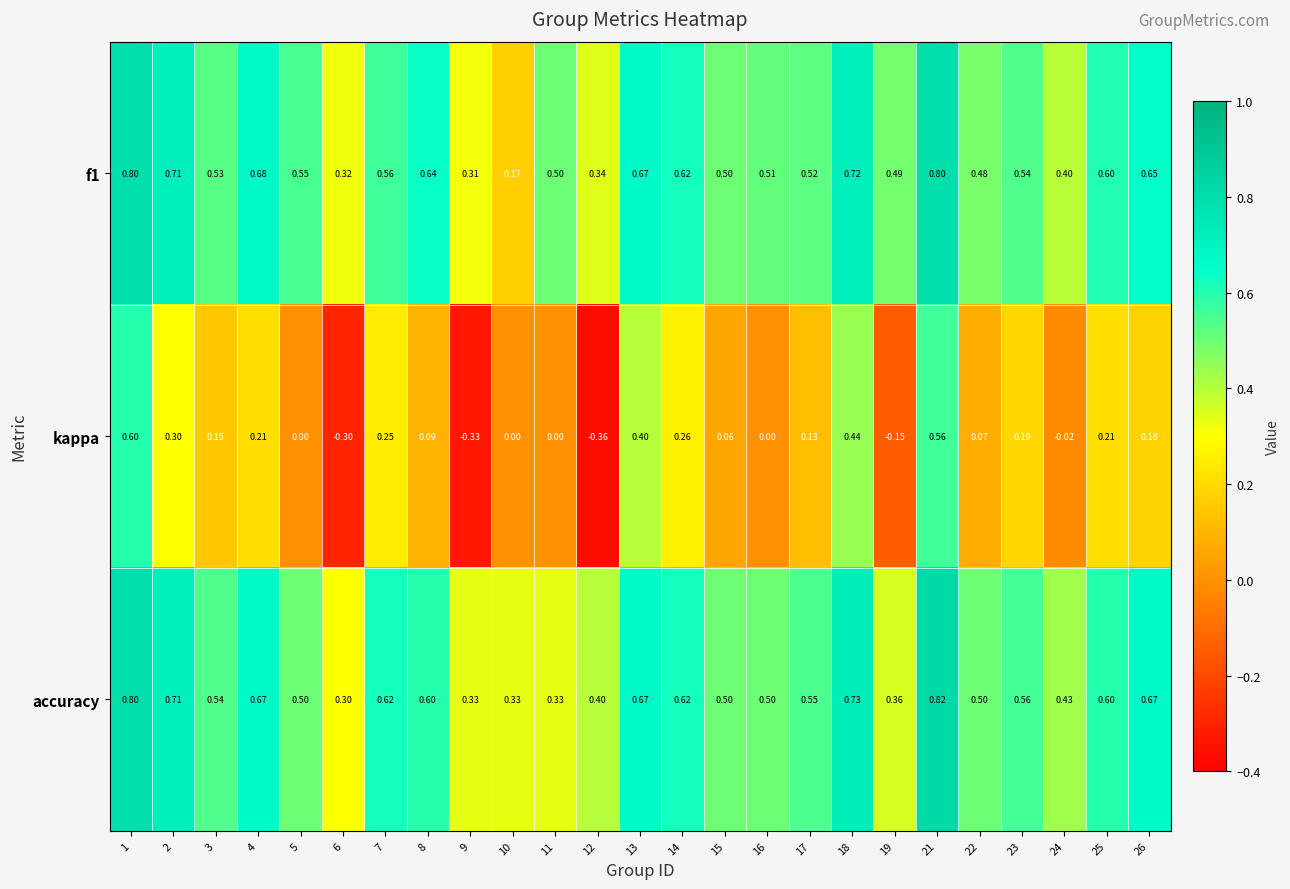

Count the number of categories in the chart.

25